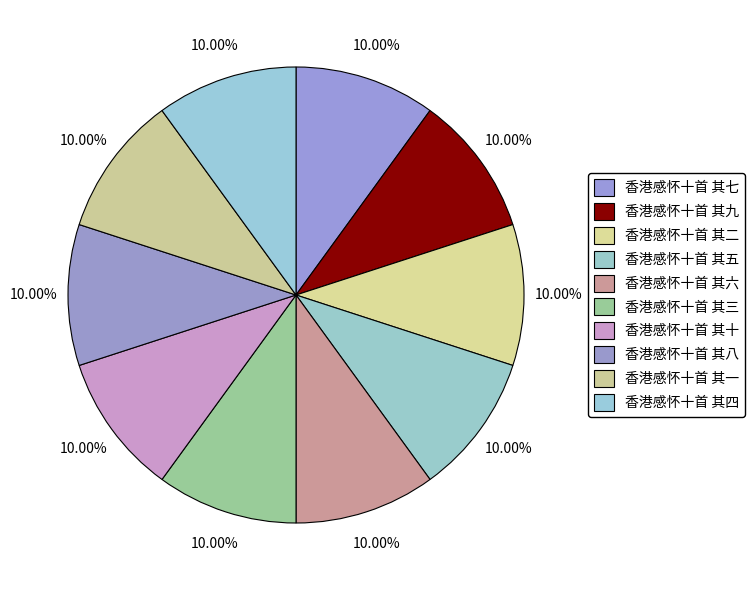

How much of the chart is everything except 香港感怀十首 其二?

90.0%